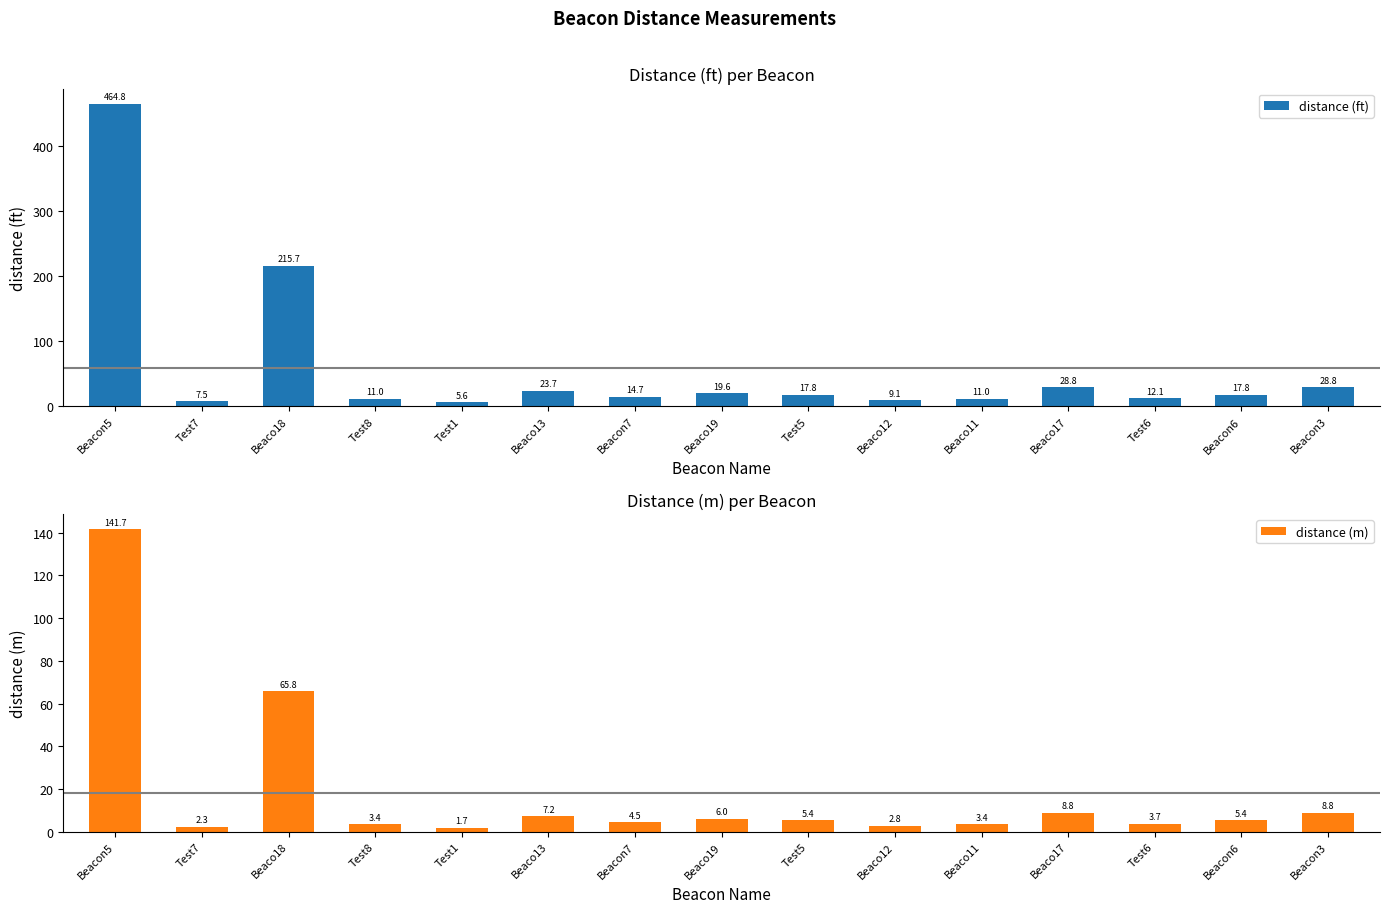

What value does the distance (ft) series have at Beaco12?

9.1